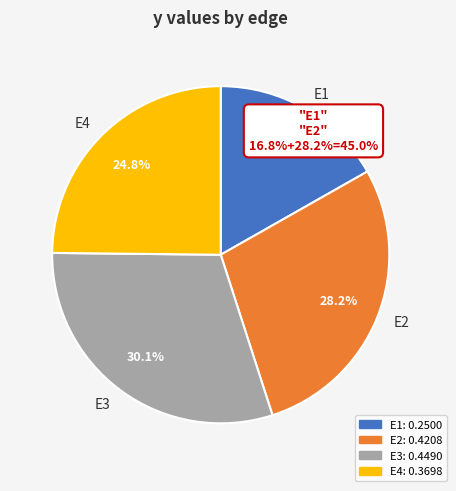

Is it true that E4 is 25% of the pie?

True